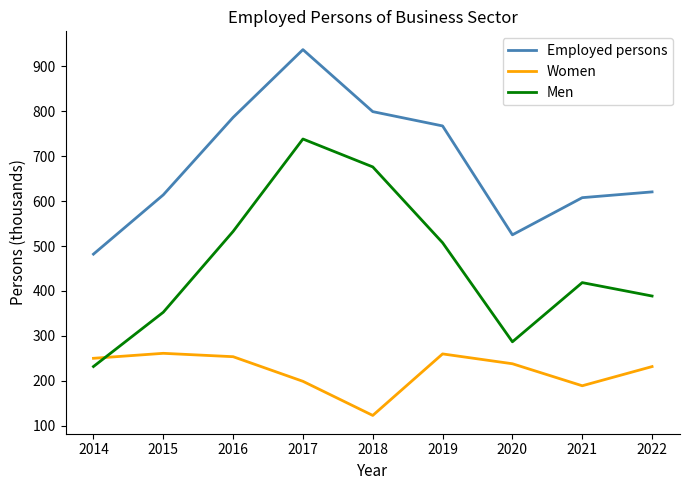

Is the value of Employed persons at 2022 greater than the value of Women at 2014?

Yes